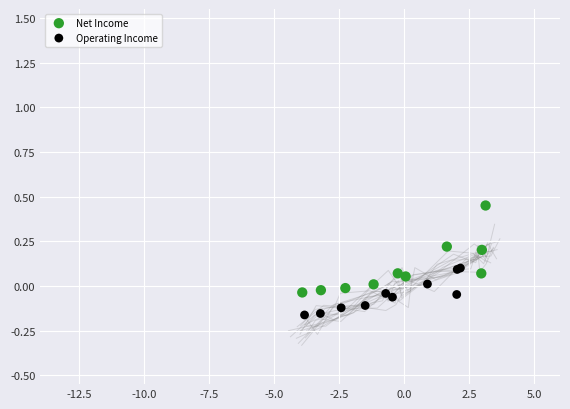

Which series reaches the minimum Y coordinate?

Operating Income